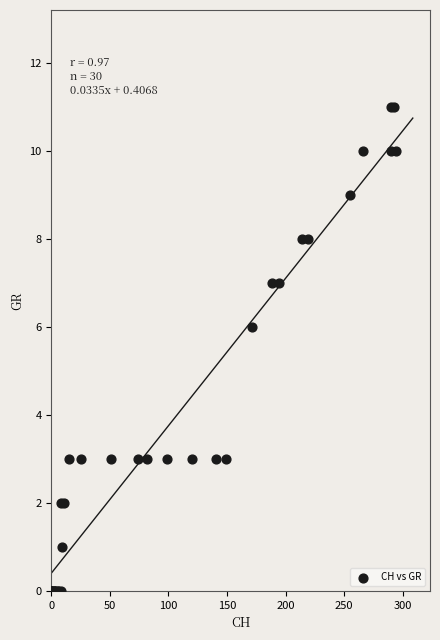

What Y value in the scatter plot is closest to 5?

6